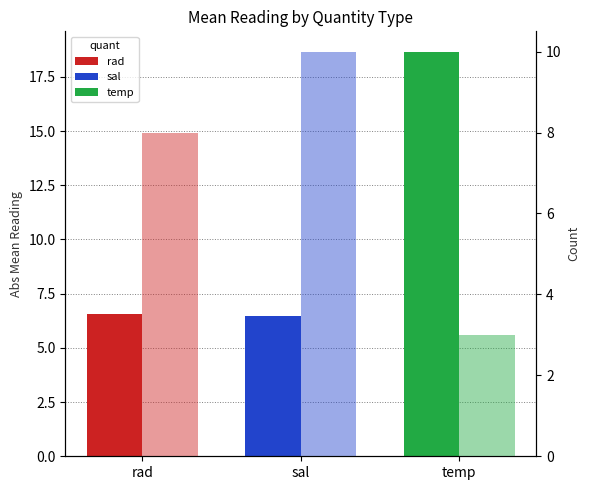

What is the difference between the second highest and minimum values in the count series?

5.0